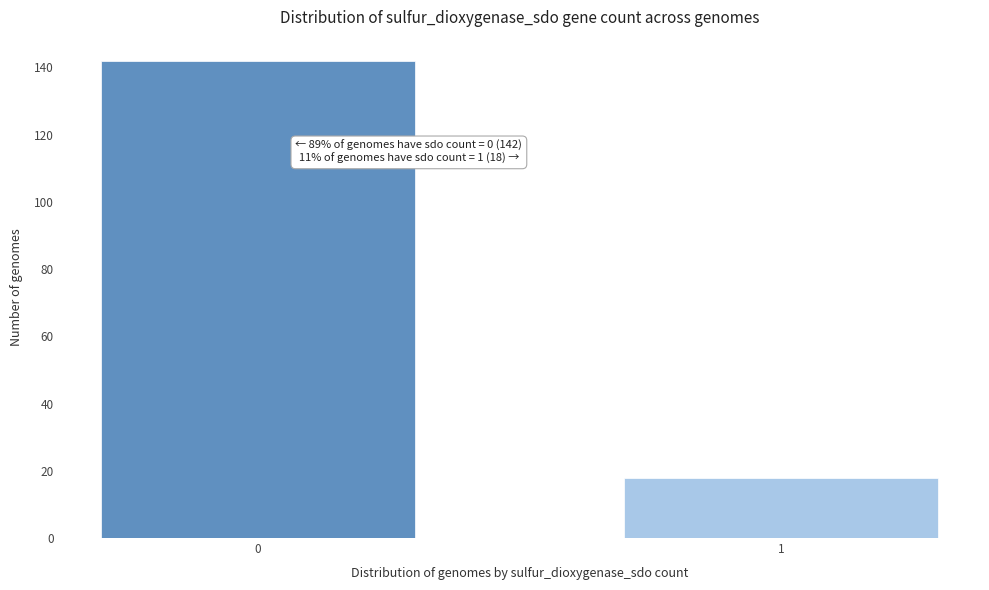

Reading left to right, what are all the values shown in this chart?

142	18